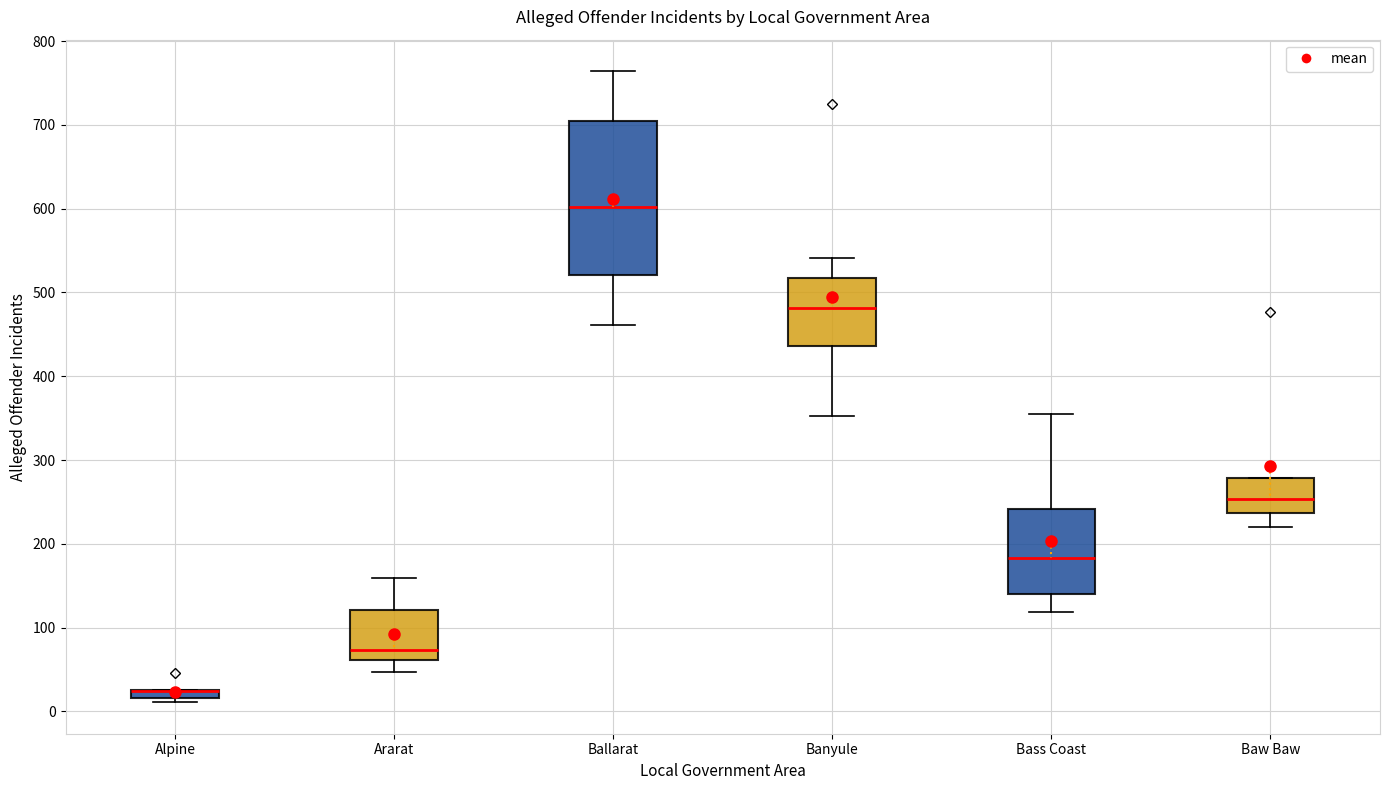

Comparing the boxes themselves (not the whiskers), which one is the tallest?

Ballarat